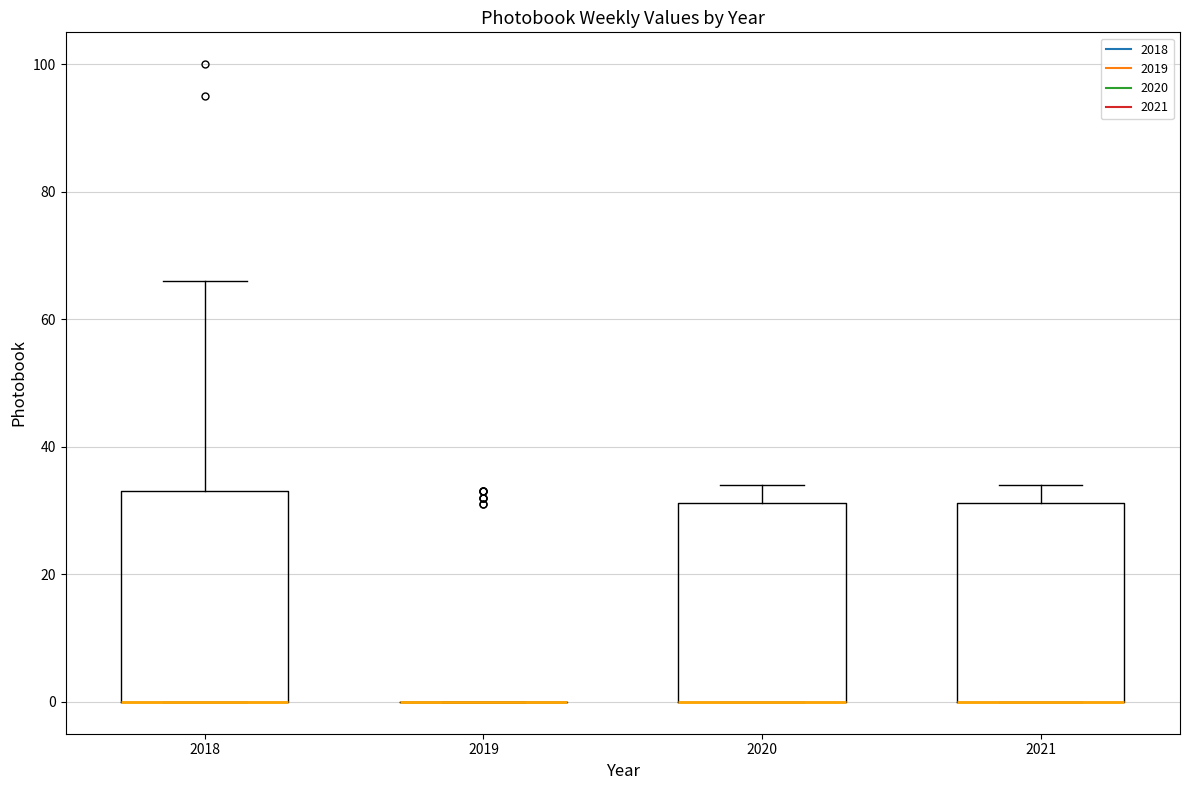

Where is the upper edge of the box at x = 2021 on the y-axis? The values are not printed on the chart, so give them approximately, as read against the axis.

32